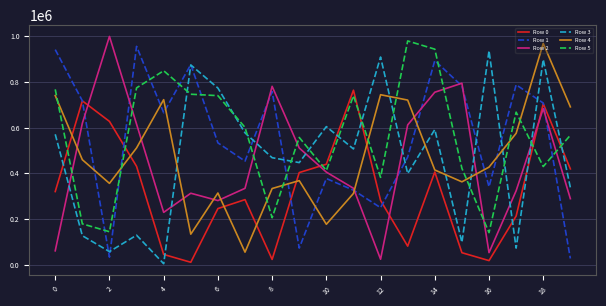

True or false: Row 3 and Row 4 cross at least once.

True